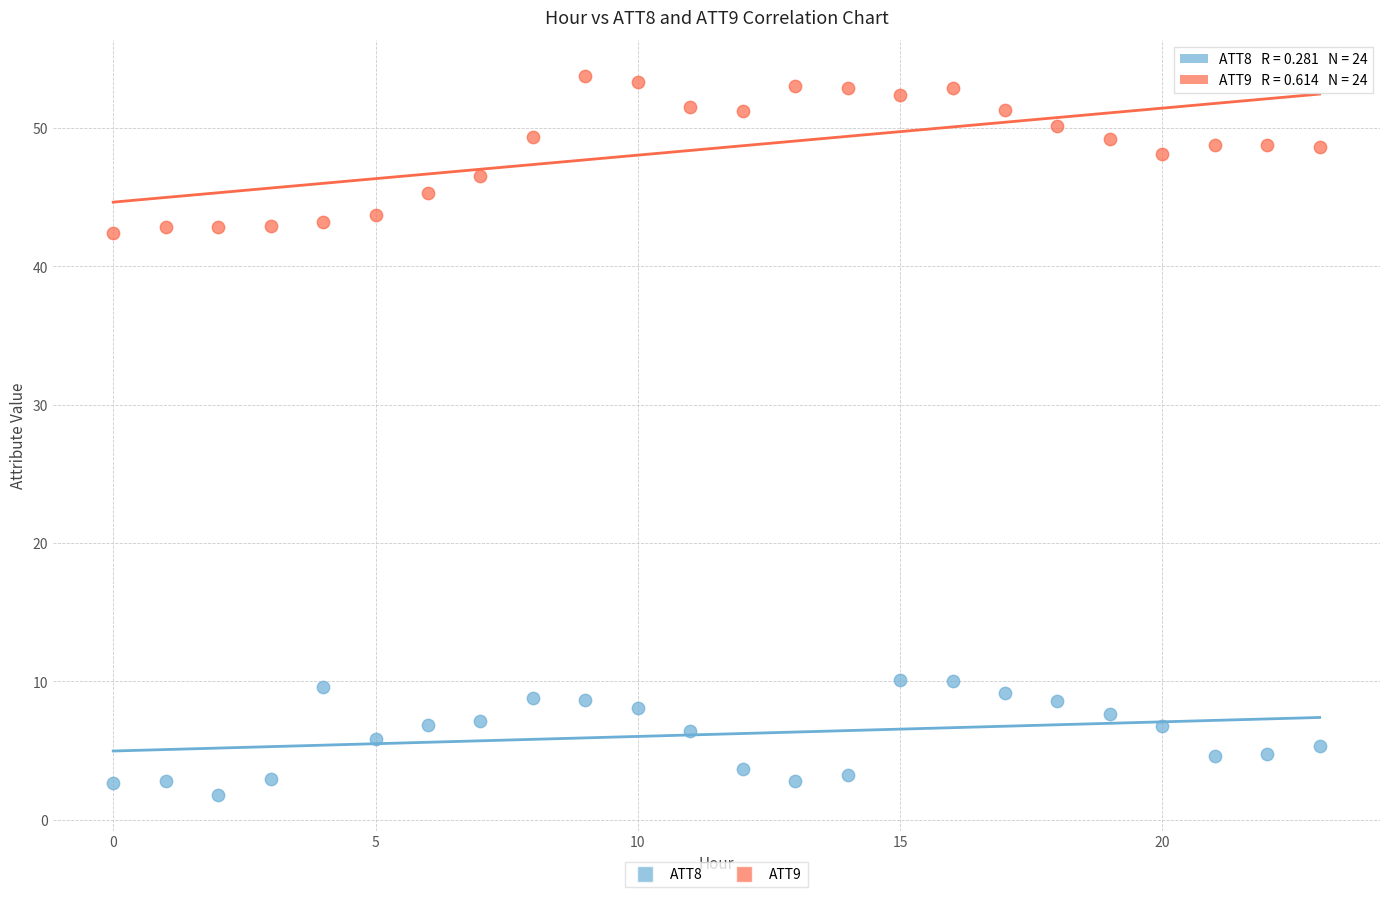

What are all the series names shown in the legend?

ATT8, ATT9